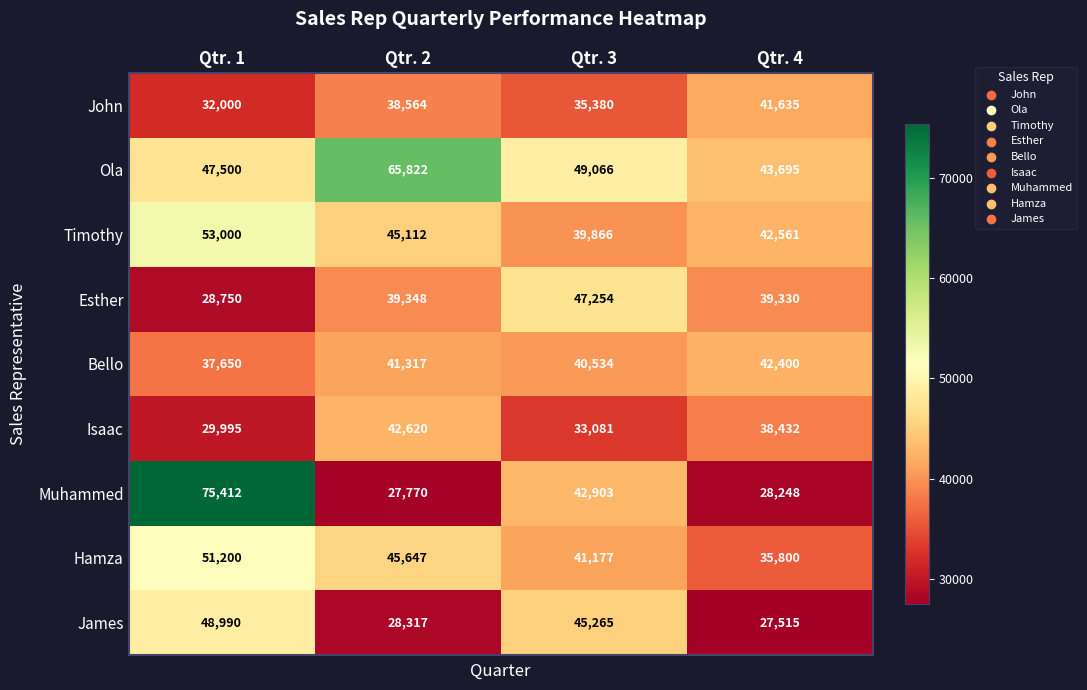

What is the spread (max minus min) of values at Qtr. 1?

46662